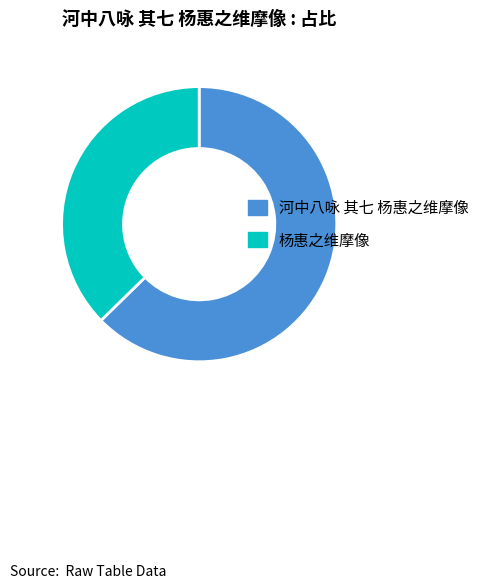

What is the smallest slice in the pie chart?

杨惠之维摩像